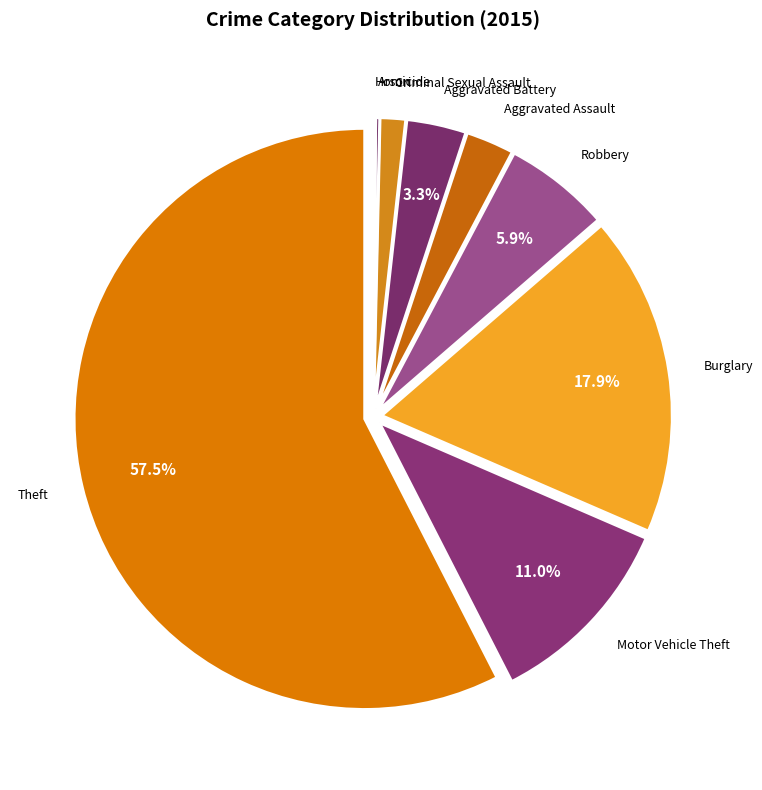

What is the ratio of the value at Aggravated Battery to the value at Robbery?

0.6